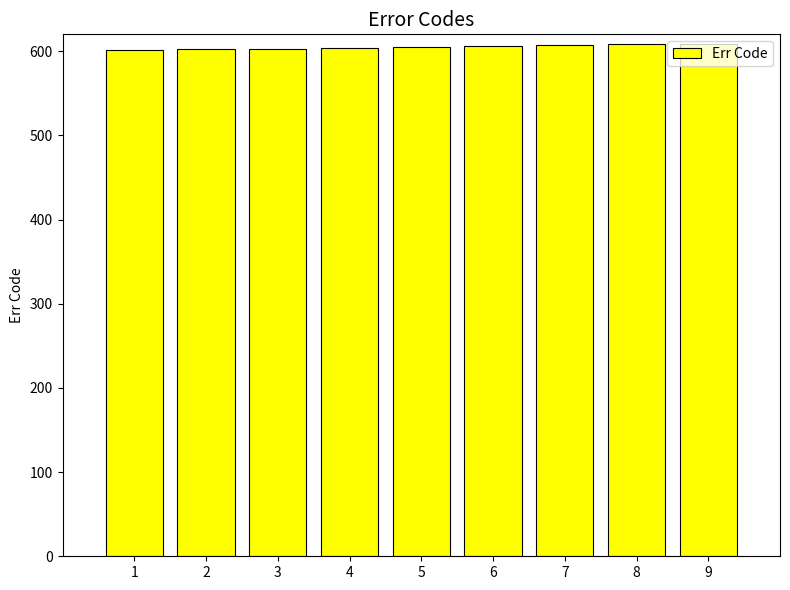

What is the change in value from 4 to 6?

+2